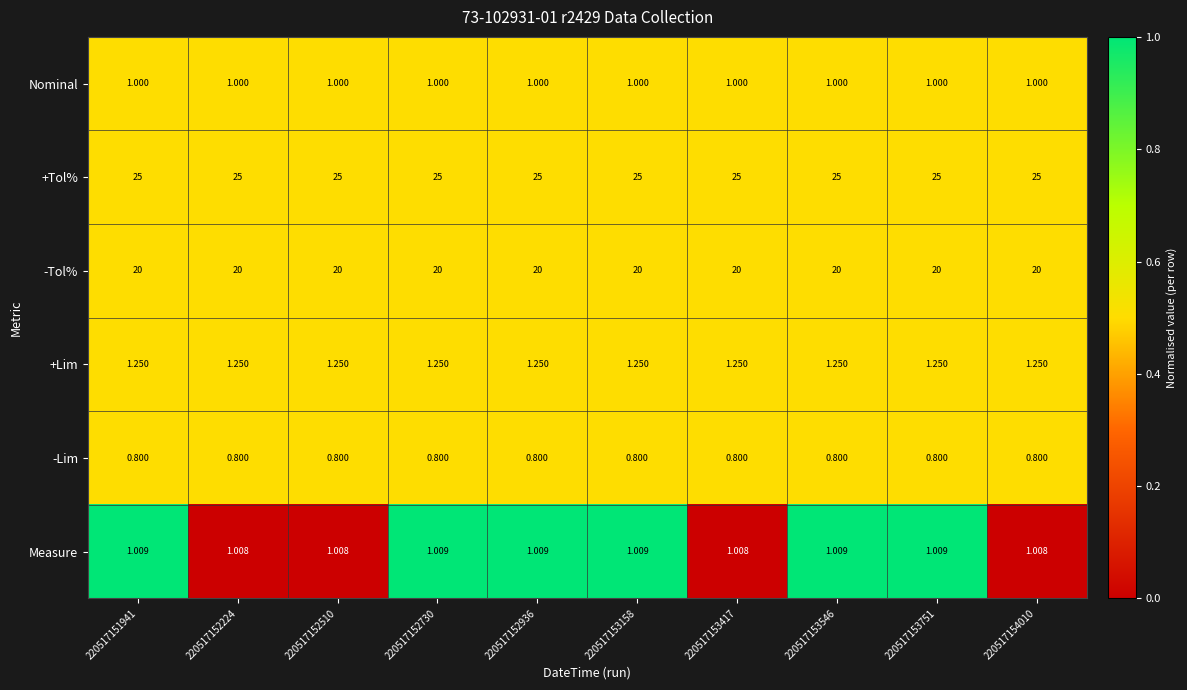

Which series has the largest total across all categories?

+Tol%